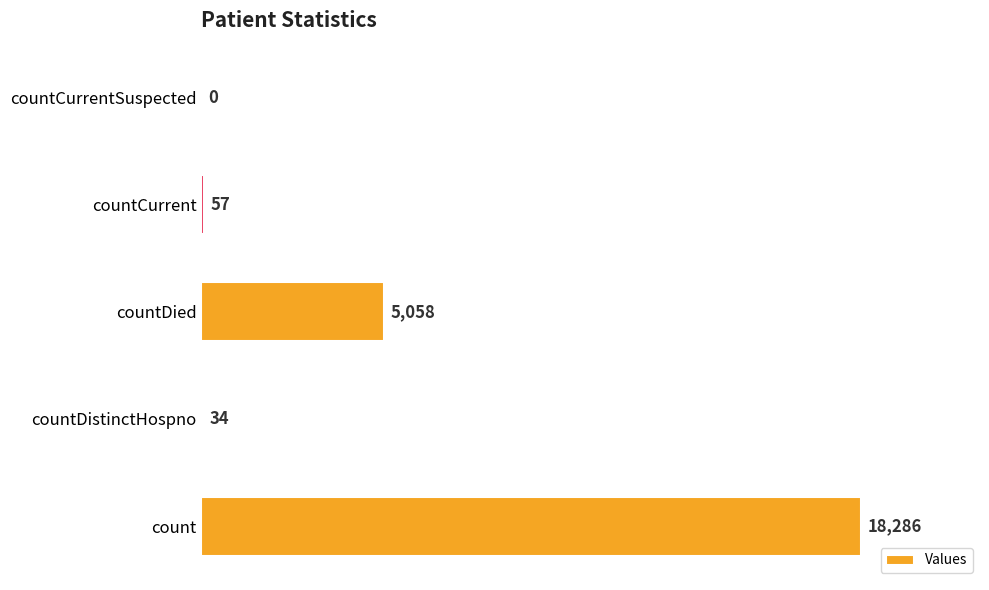

At which label is the value closest to 9143?

countDied